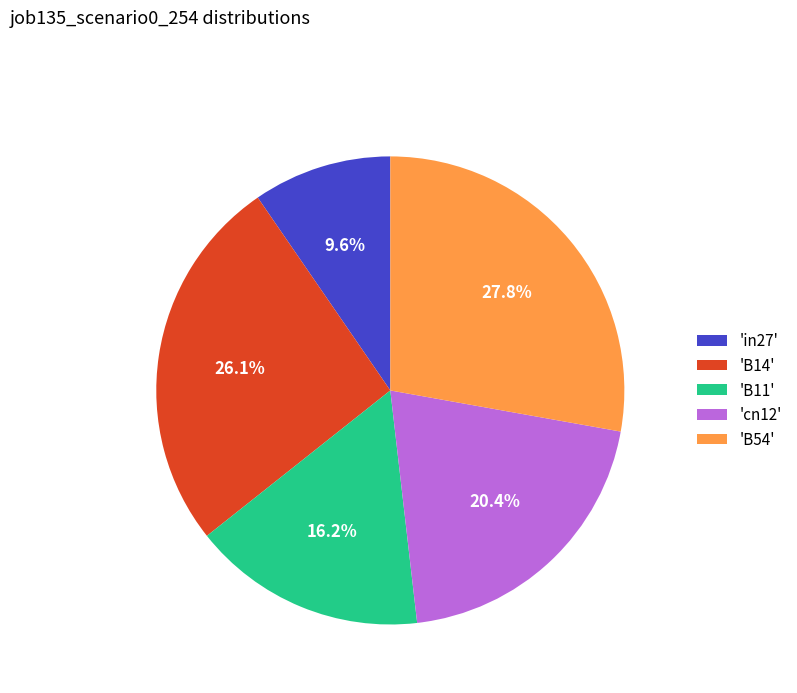

Which category has the biggest portion of the pie?

'B54'